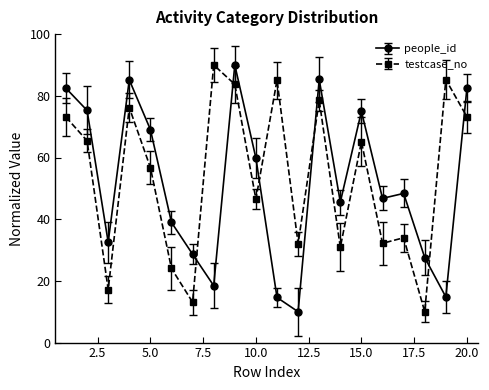

What is the sum of all testcase_no values?

1072.3